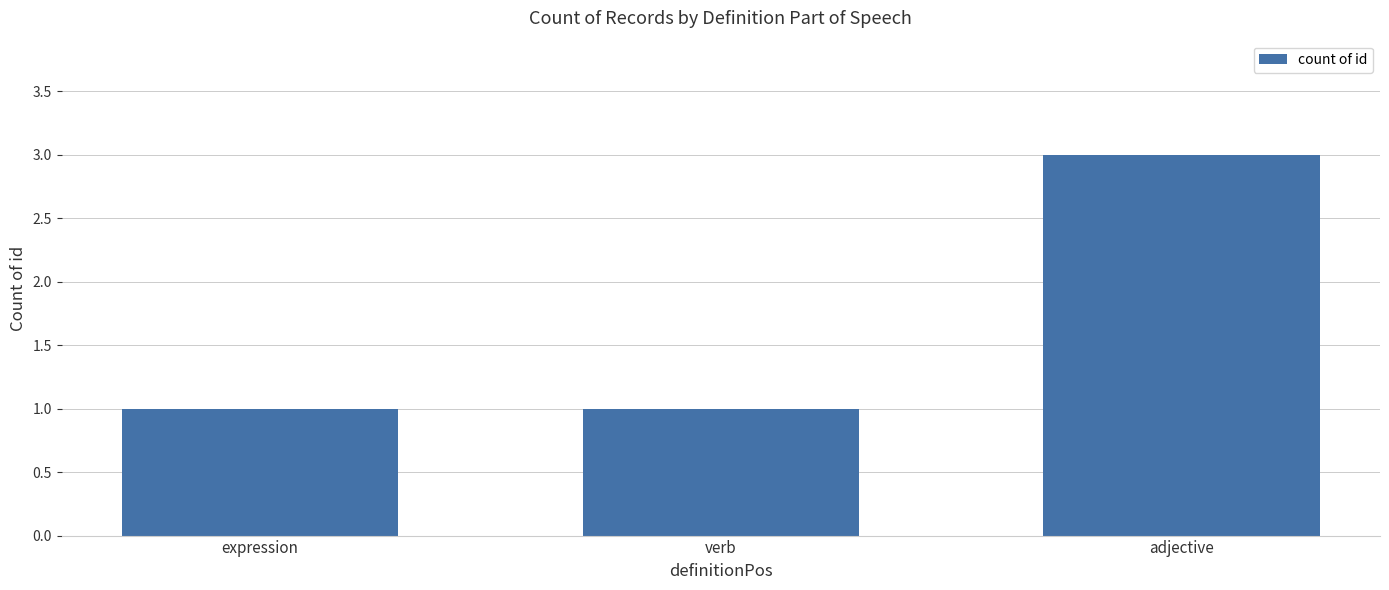

What is the sum of all values?

5